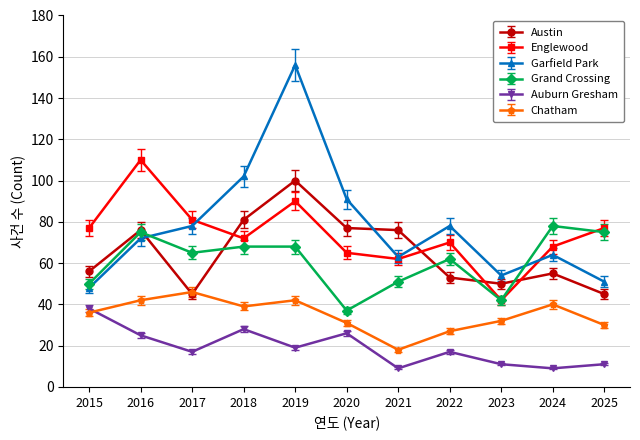

The value of Auburn Gresham at 2018 is 28. True or false?

True